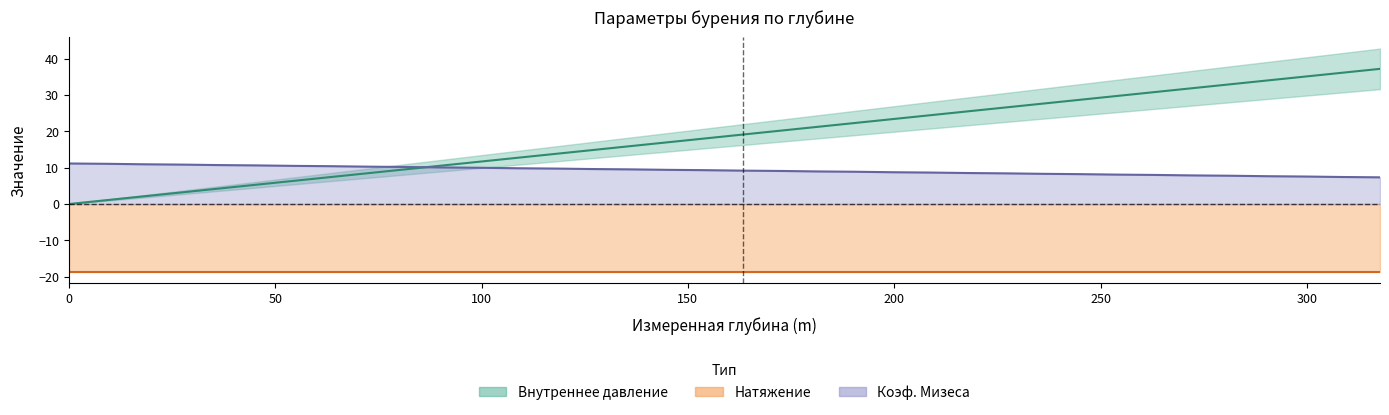

What is the maximum value shown in the chart?

37.2